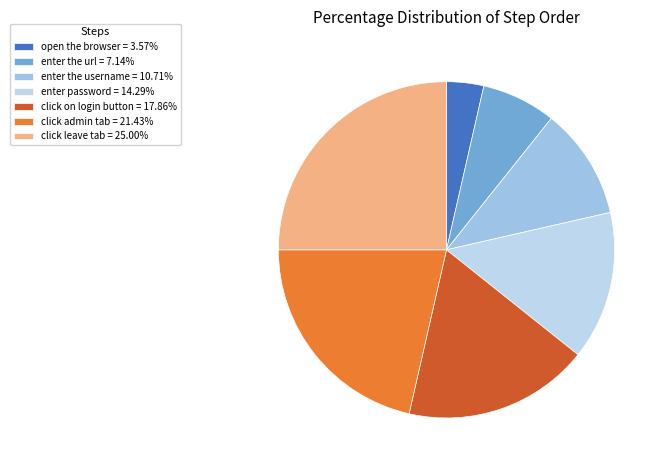

Which category has the smallest portion of the pie?

open the browser